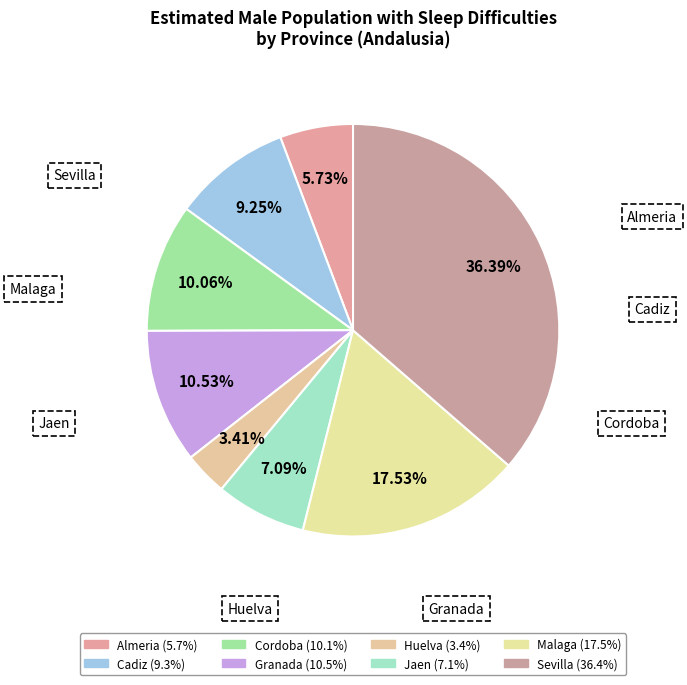

Do Almeria and Sevilla together represent more than half of the pie?

No